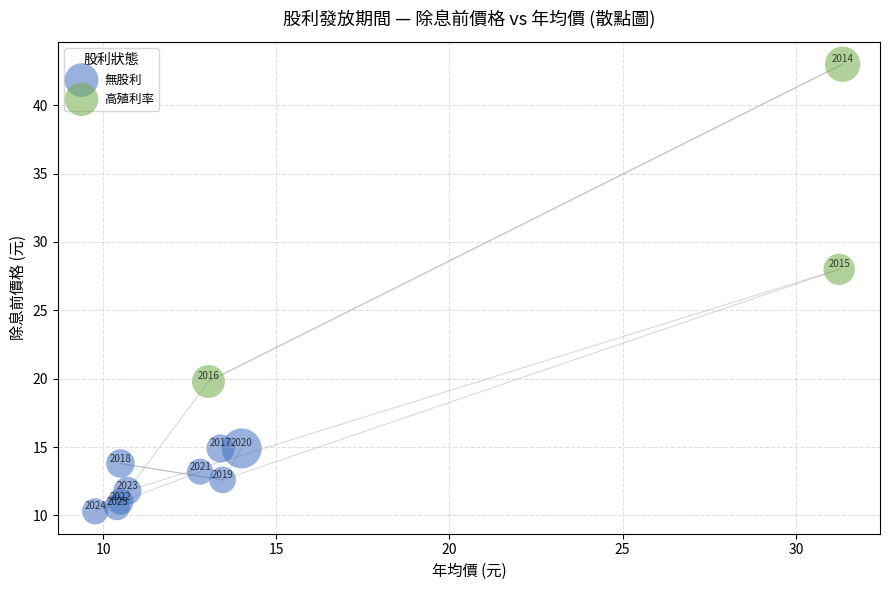

Which series has the widest spread of Y values?

高殖利率